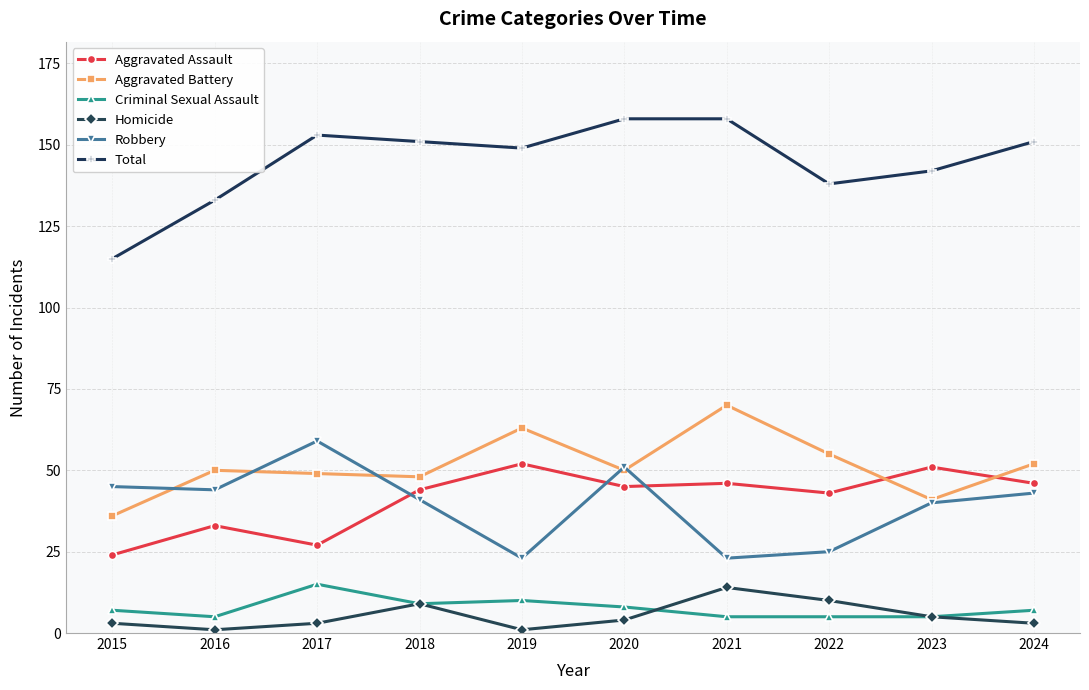

At which label does Criminal Sexual Assault reach its peak?

2017